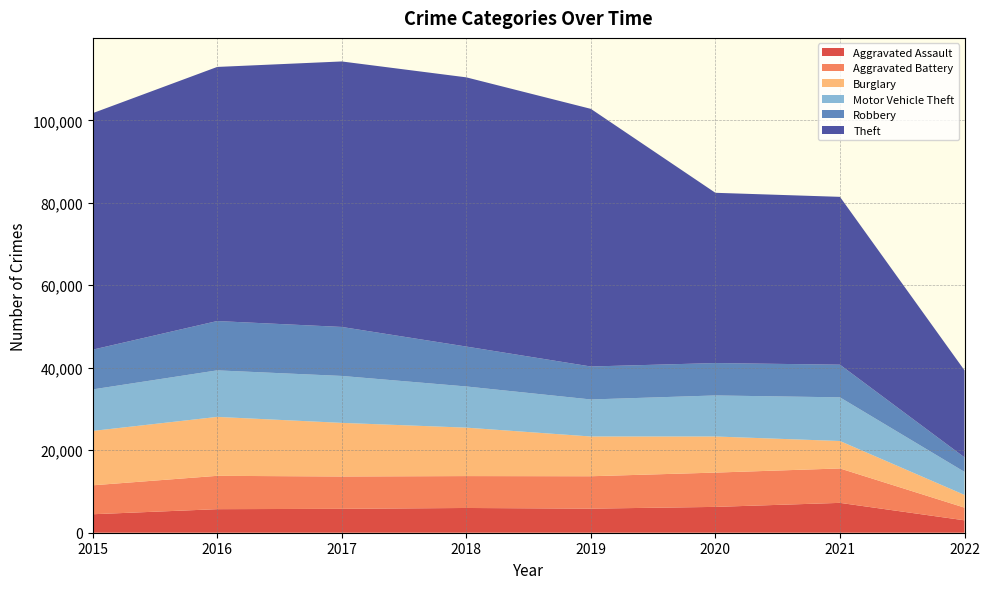

Reading right to left, extract all data points from this chart.

Aggravated Assault: 2022=3008	2021=7240	2020=6263	2019=5840	2018=6001	2017=5793	2016=5712	2015=4480
Aggravated Battery: 2022=3079	2021=8348	2020=8319	2019=7857	2018=7735	2017=7845	2016=8085	2015=7018
Burglary: 2022=3081	2021=6654	2020=8753	2019=9639	2018=11746	2017=13001	2016=14289	2015=13184
Motor Vehicle Theft: 2022=5585	2021=10586	2020=9953	2019=8978	2018=9983	2017=11380	2016=11286	2015=10068
Robbery: 2022=3521	2021=7920	2020=7855	2019=7994	2018=9679	2017=11880	2016=11960	2015=9638
Theft: 2022=21101	2021=40700	2020=41285	2019=62475	2018=65281	2017=64380	2016=61617	2015=57347